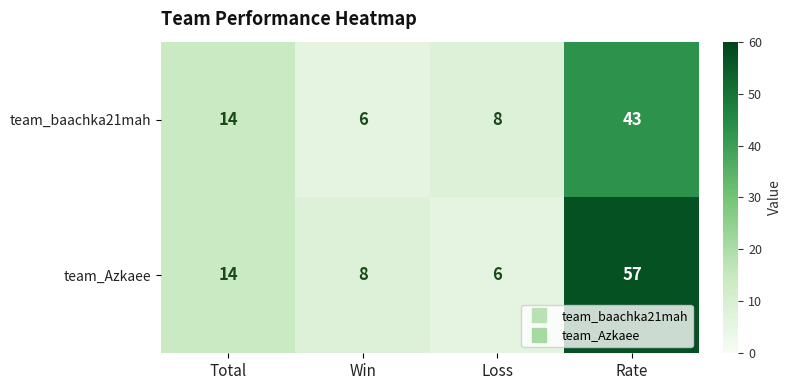

Is it true that team_baachka21mah equals 3 at Loss?

False